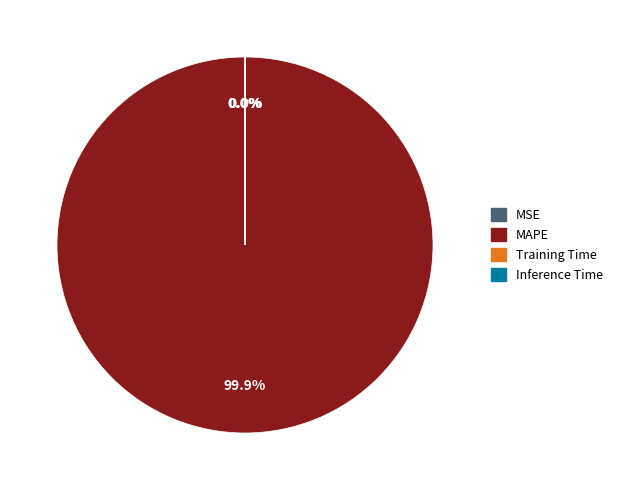

Which category has the biggest portion of the pie?

MAPE